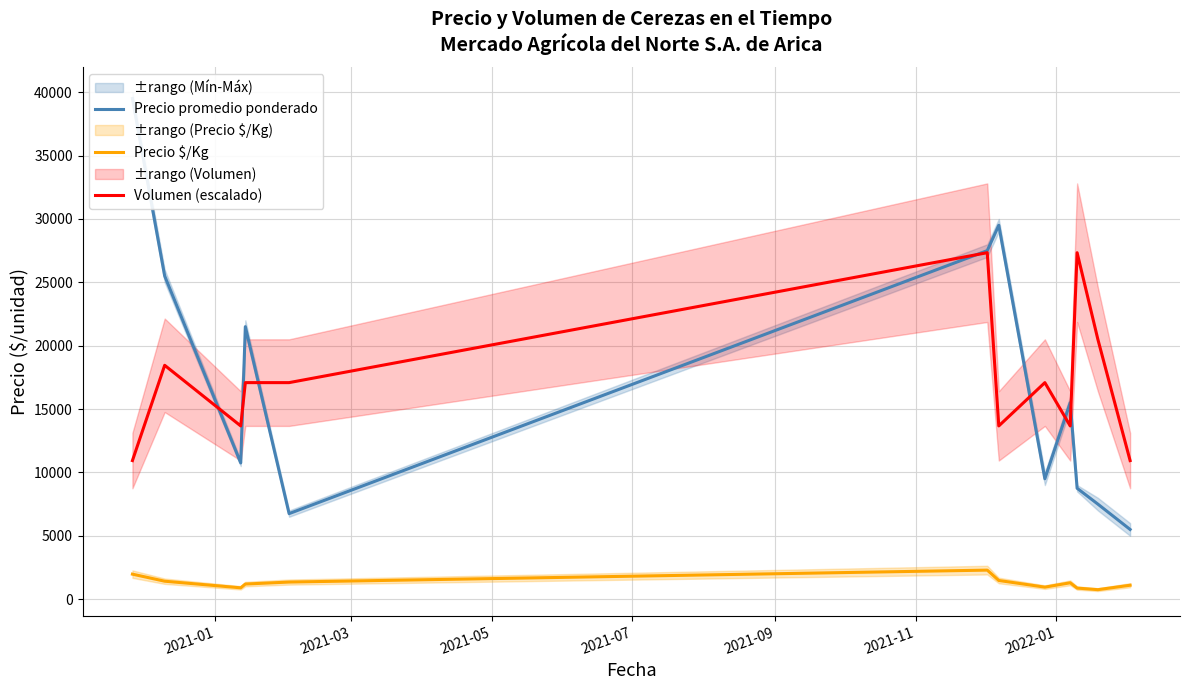

Rank the series by their maximum value, from highest to lowest.

Precio promedio ponderado, Volumen (escalado), Precio $/Kg